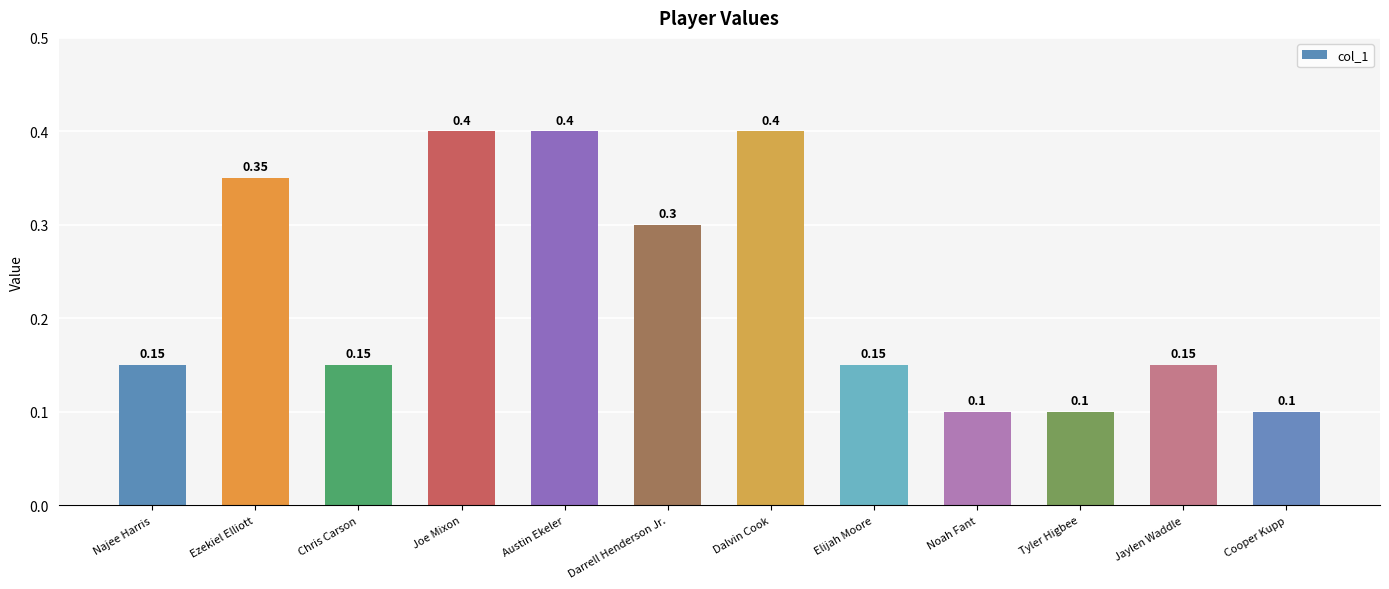

What is the label of the 5th bar from the left?

Austin Ekeler